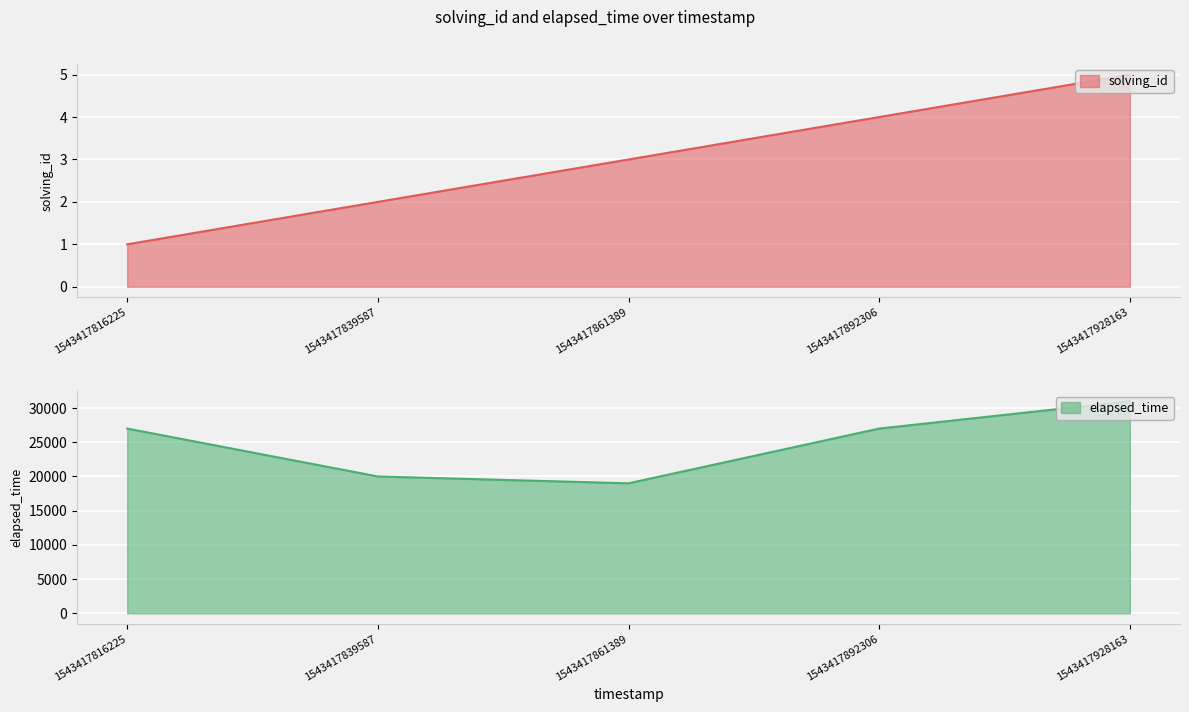

True or false: solving_id and elapsed_time cross at least once.

False